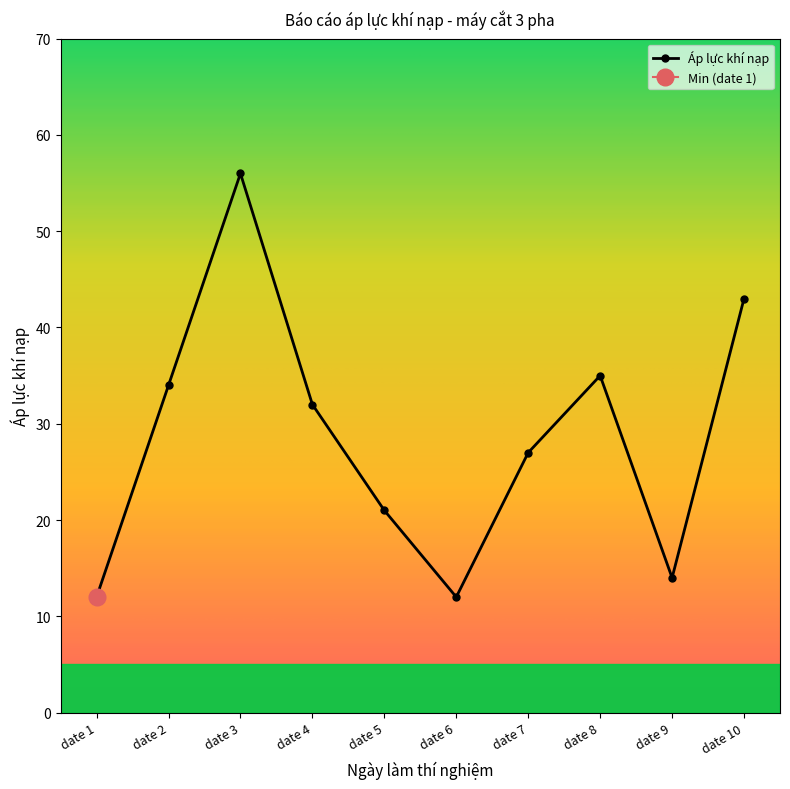

How many interior local peaks (higher than both neighbors) does the data have?

2